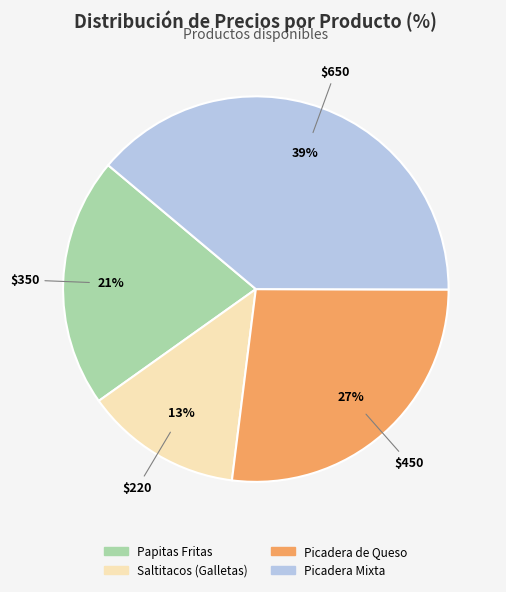

Do Papitas Fritas and Picadera Mixta together represent more than half of the pie?

Yes